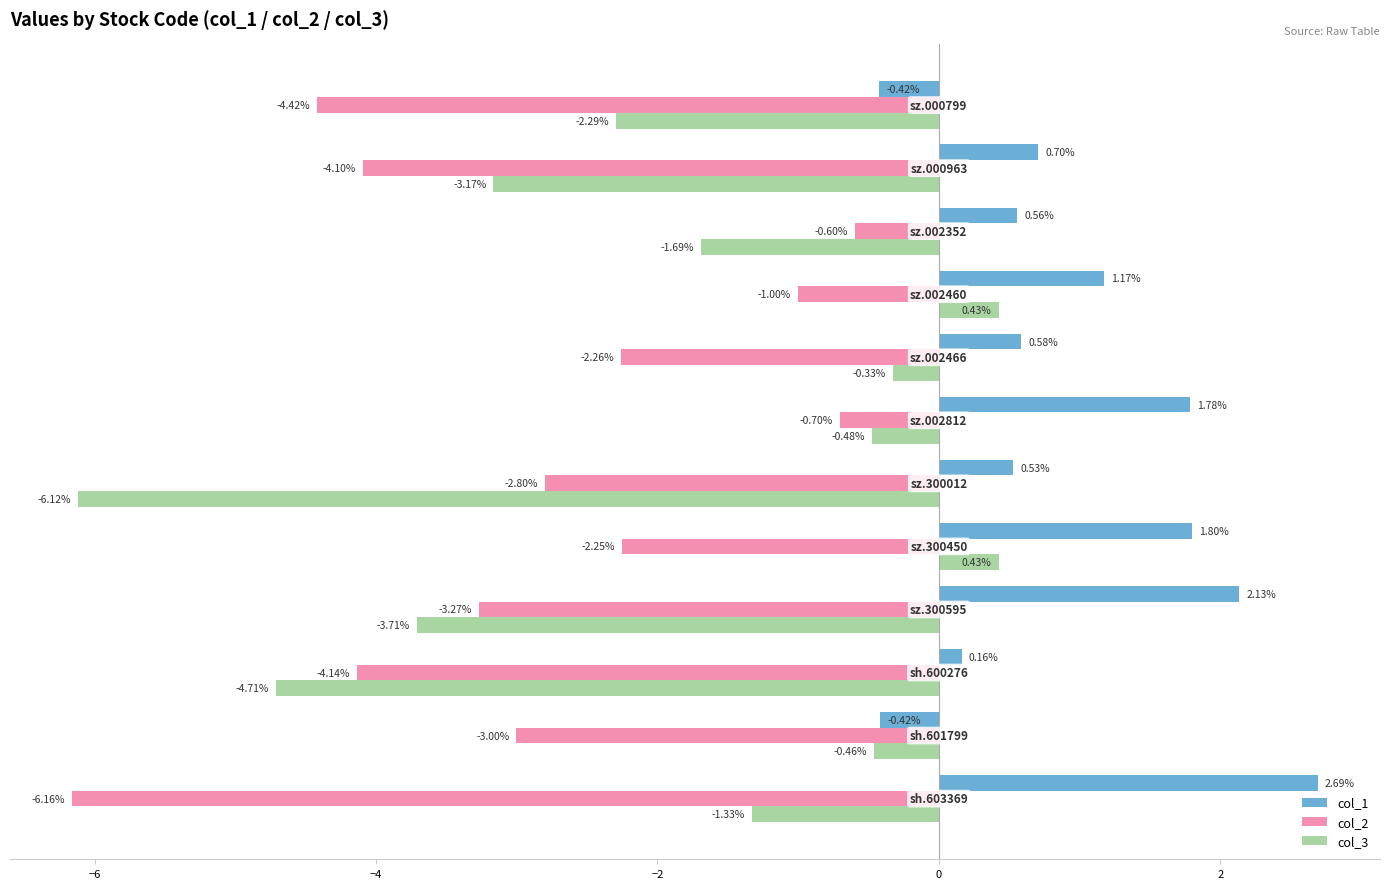

Which series has the largest range (max minus min)?

col_3